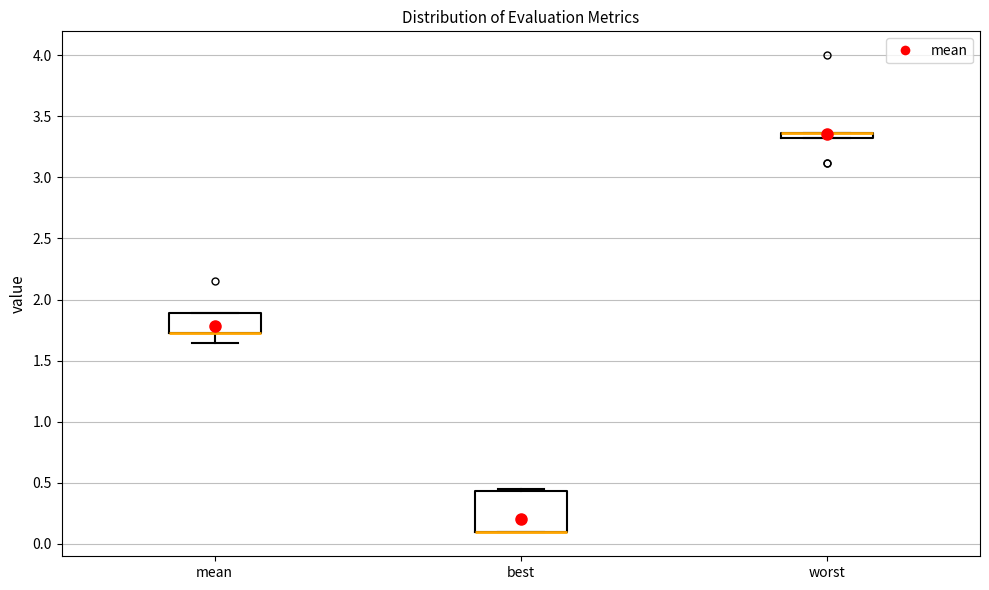

Comparing the boxes themselves (not the whiskers), which one is the tallest?

best